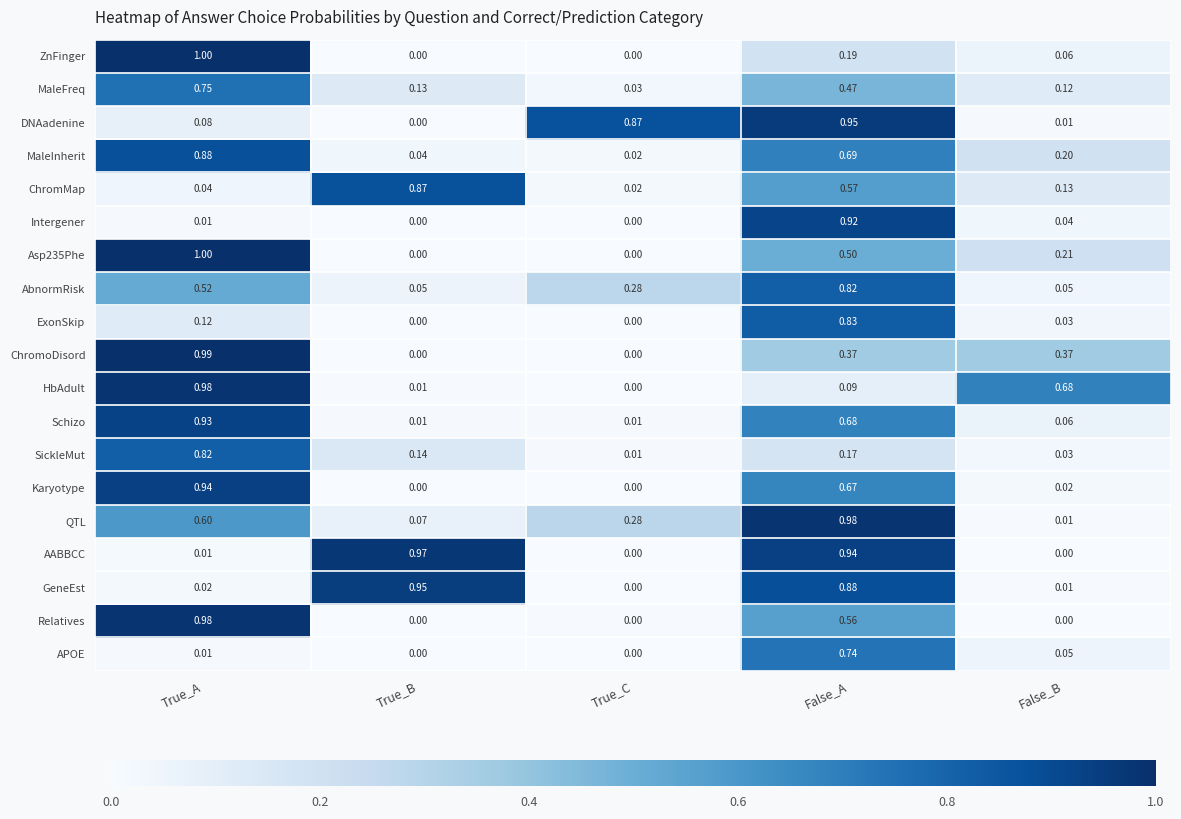

At which label is GeneEst closest to 0?

True_C